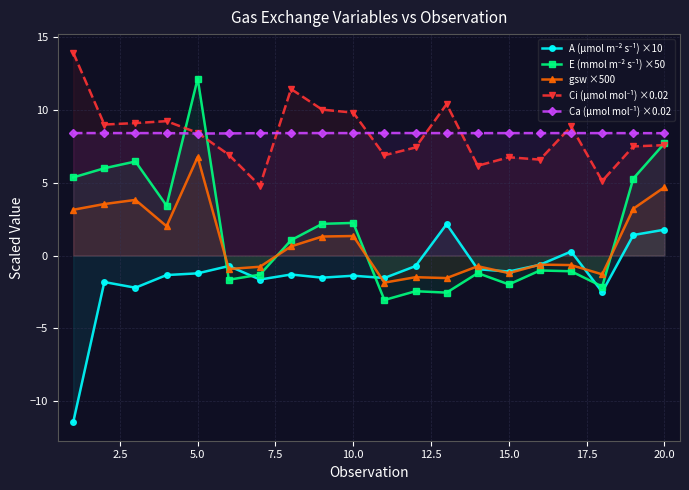

In E (mmol m⁻² s⁻¹) ×50, how many points are higher than both neighbors (excluding endpoints)?

6